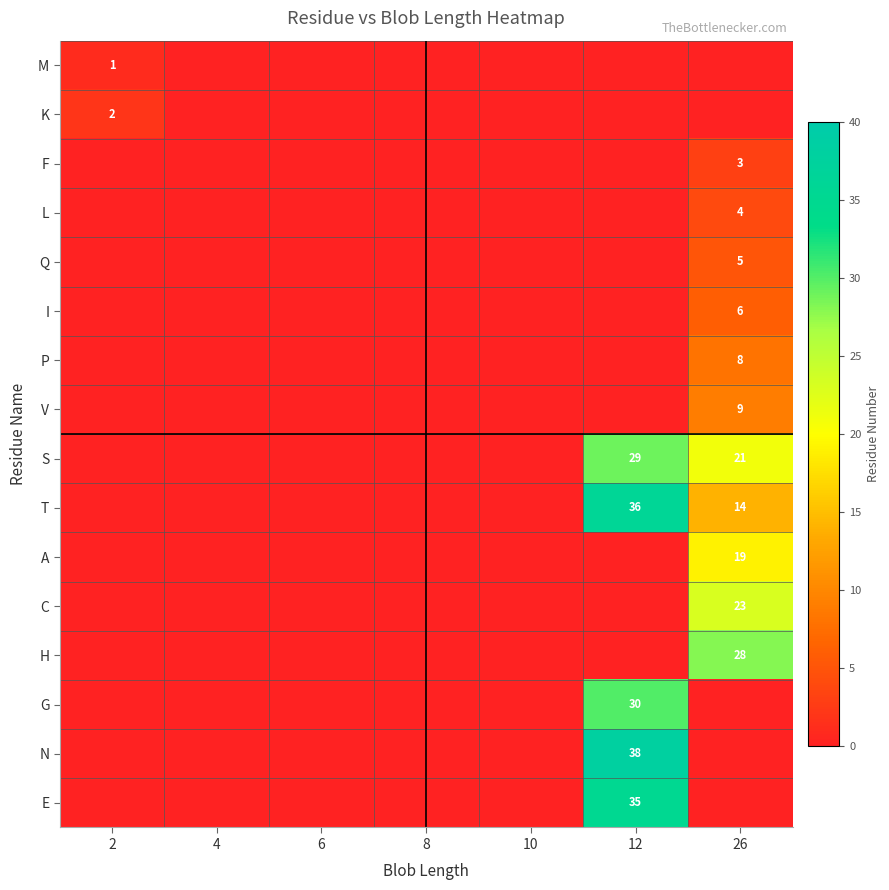

How many values in S are above zero?

2